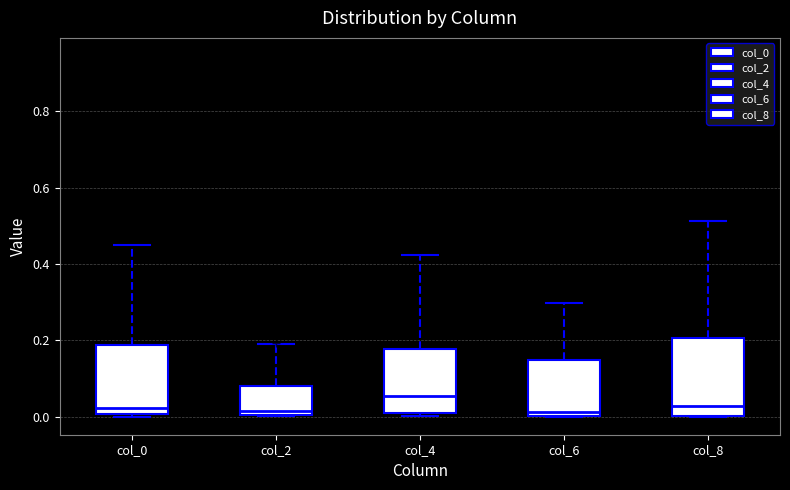

Where is the upper edge of the box for col_2 on the y-axis? The values are not printed on the chart, so give them approximately, as read against the axis.

0.08